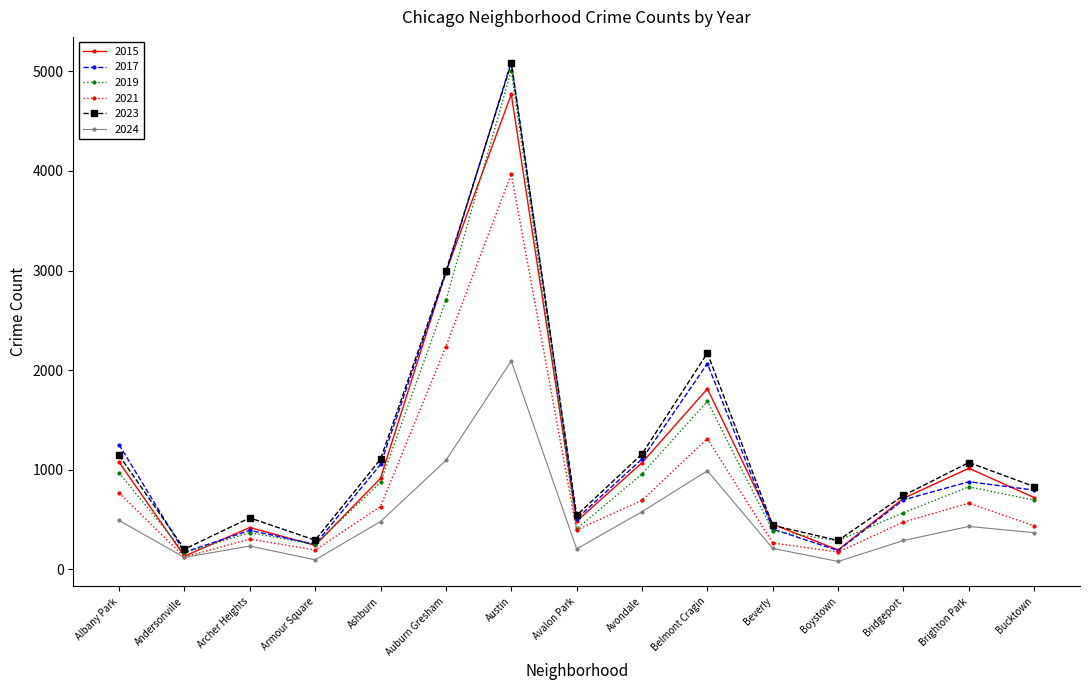

Which category has the highest value across all series?

Austin